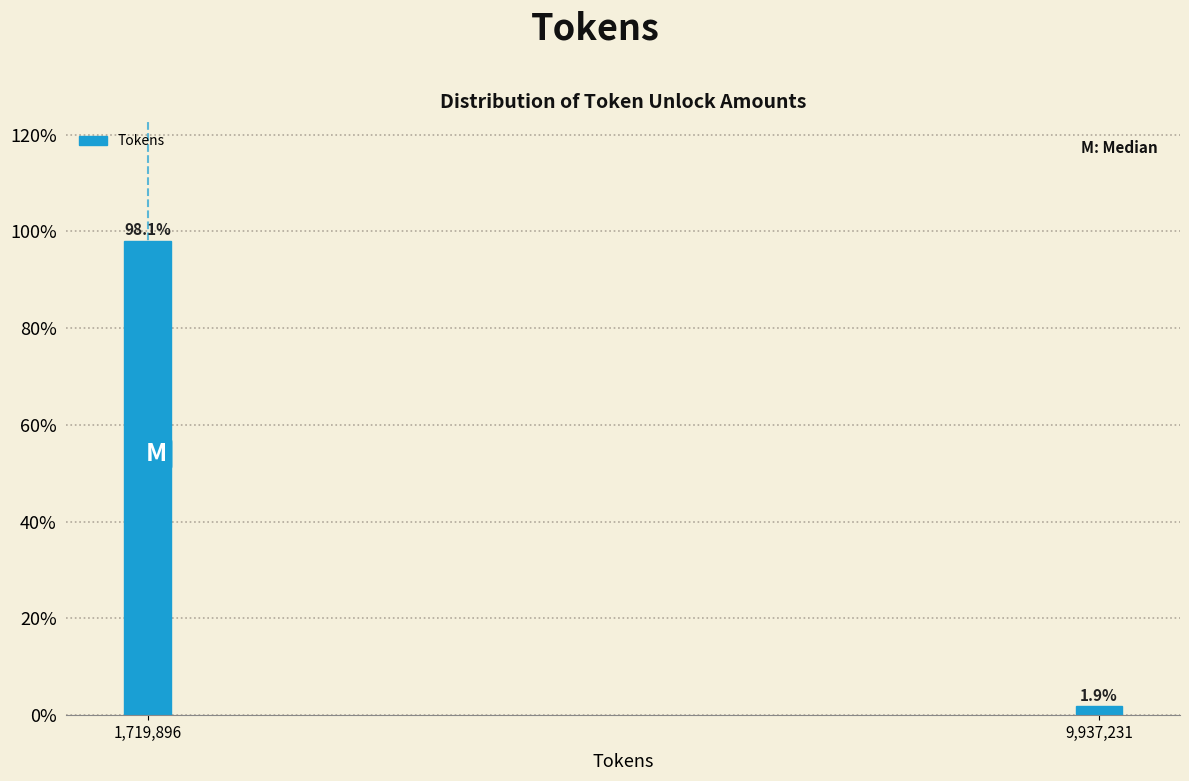

Reading right to left, what are all the values shown in this chart?

9,937,231=1.9	1,719,896=98.1